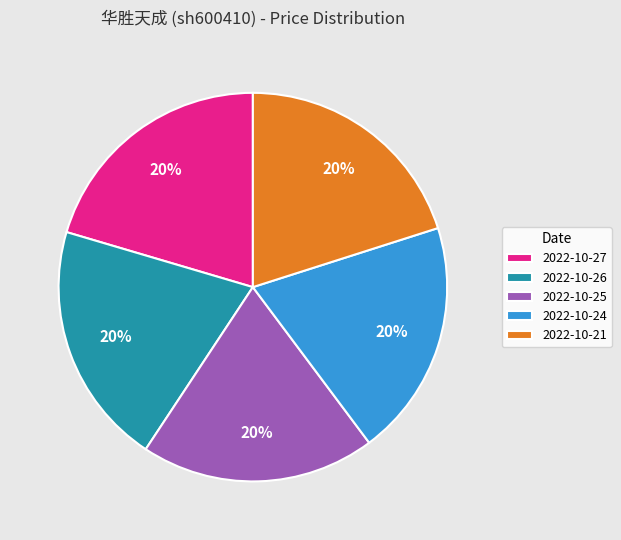

What is the ratio of the value at 2022-10-27 to the value at 2022-10-26?

1.0